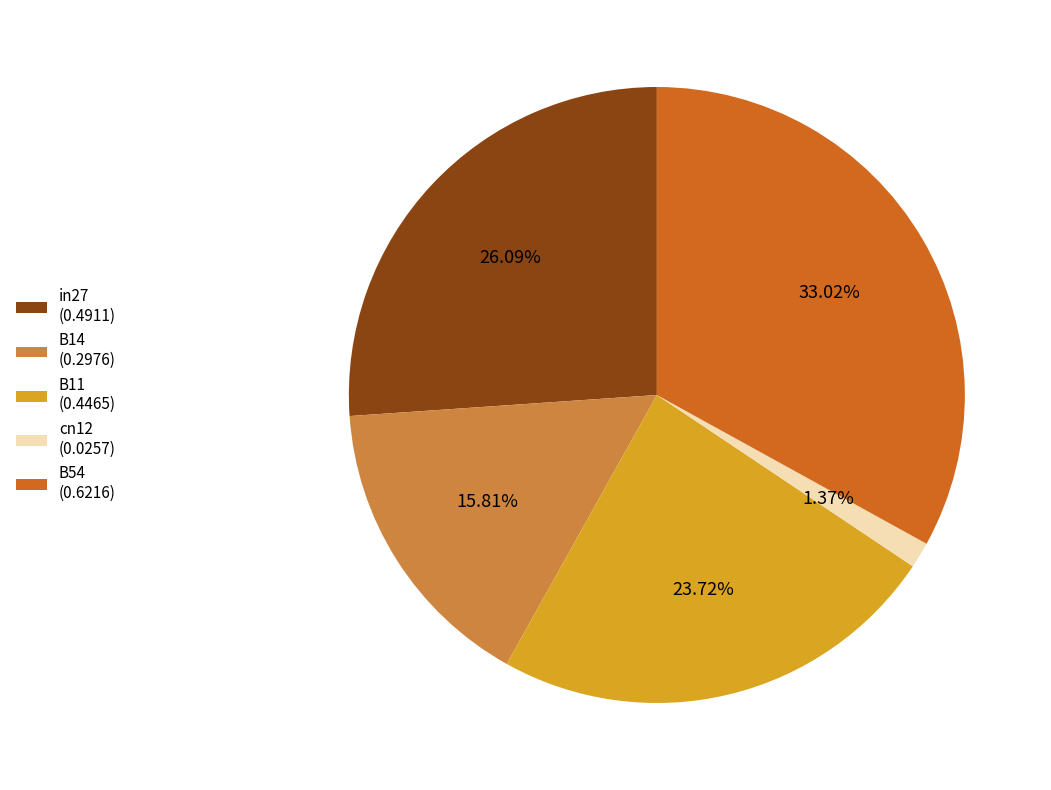

To the nearest percent, what percentage of the pie is B11?

24%